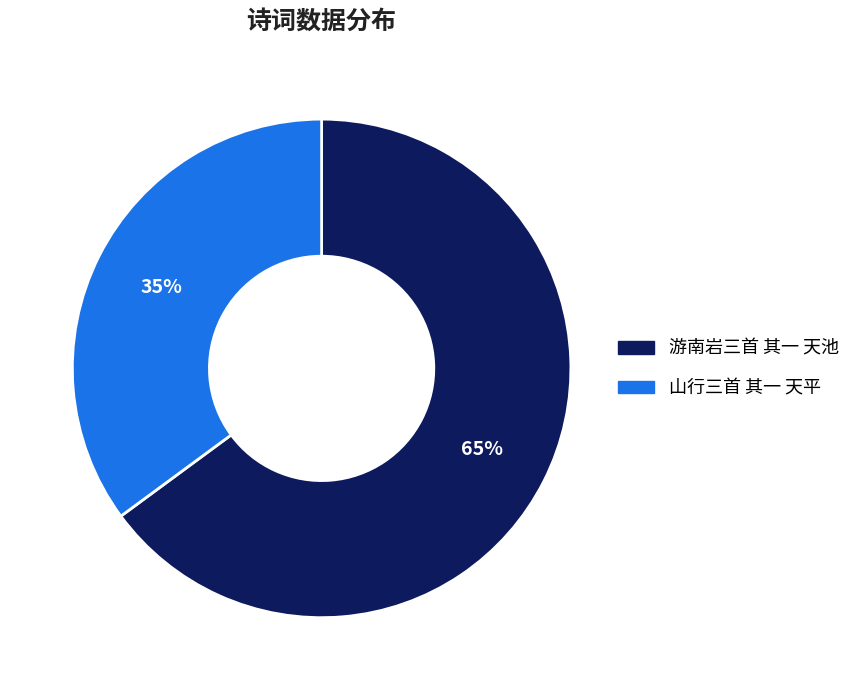

How many slices are in this pie chart?

2